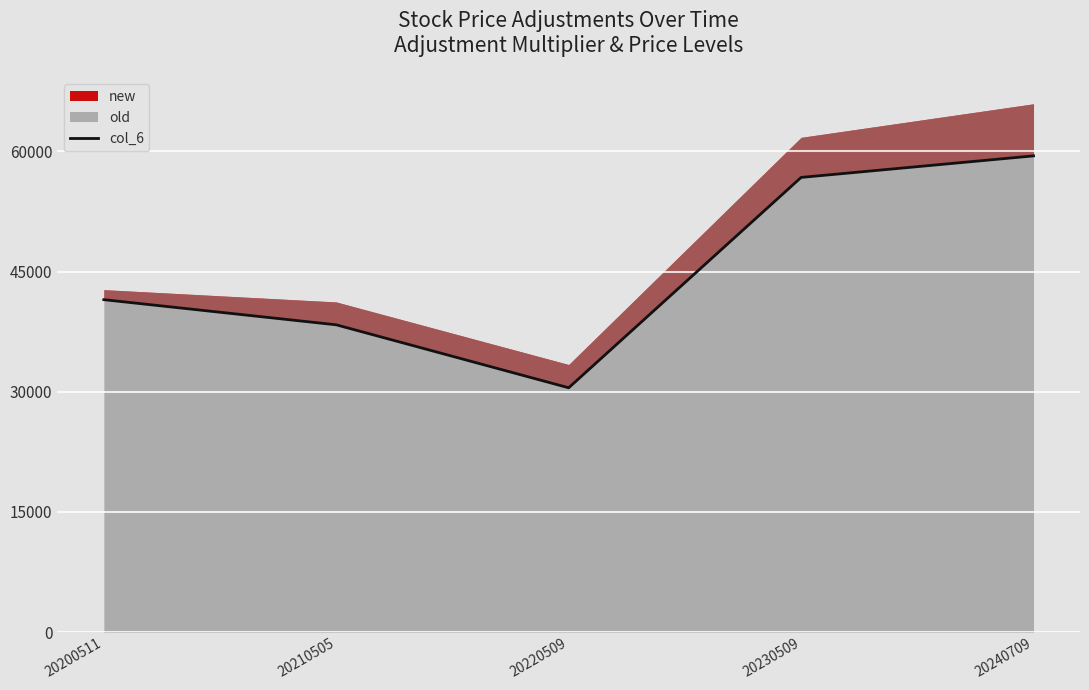

List the labels in order of value, smallest first.

20220509, 20210505, 20200511, 20230509, 20240709